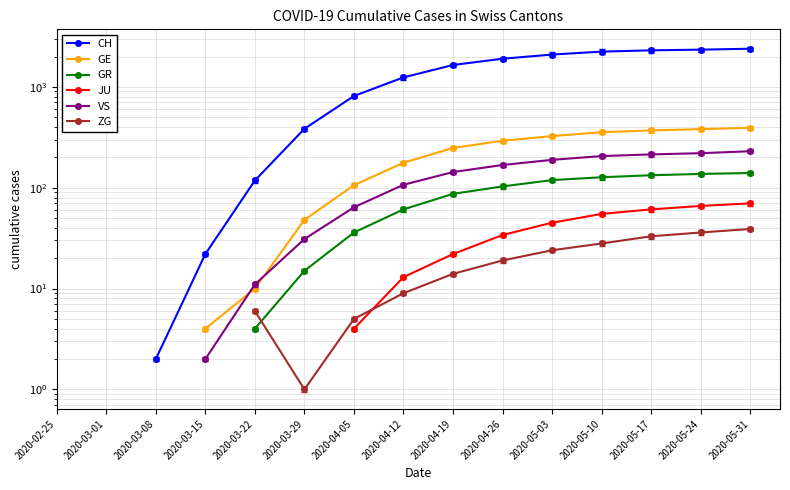

How many distinct data groups are displayed?

6